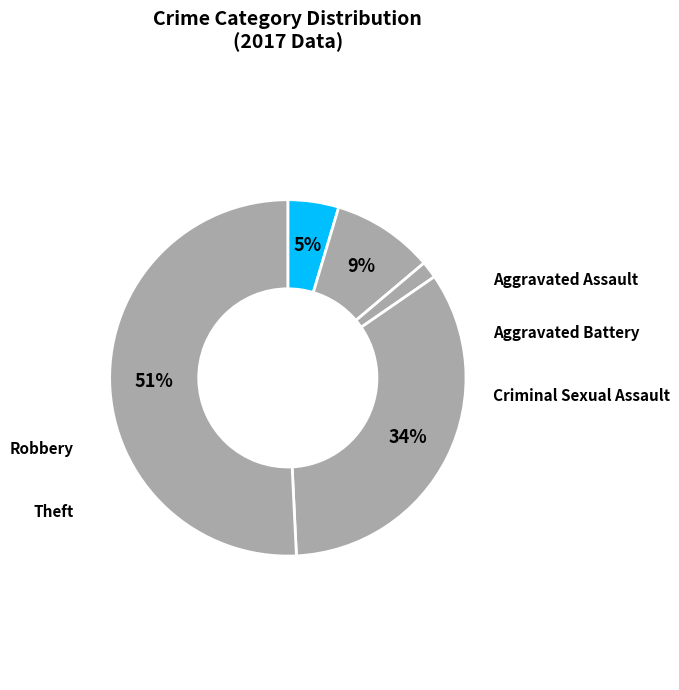

What portion of the pie excludes Criminal Sexual Assault?

98.5%